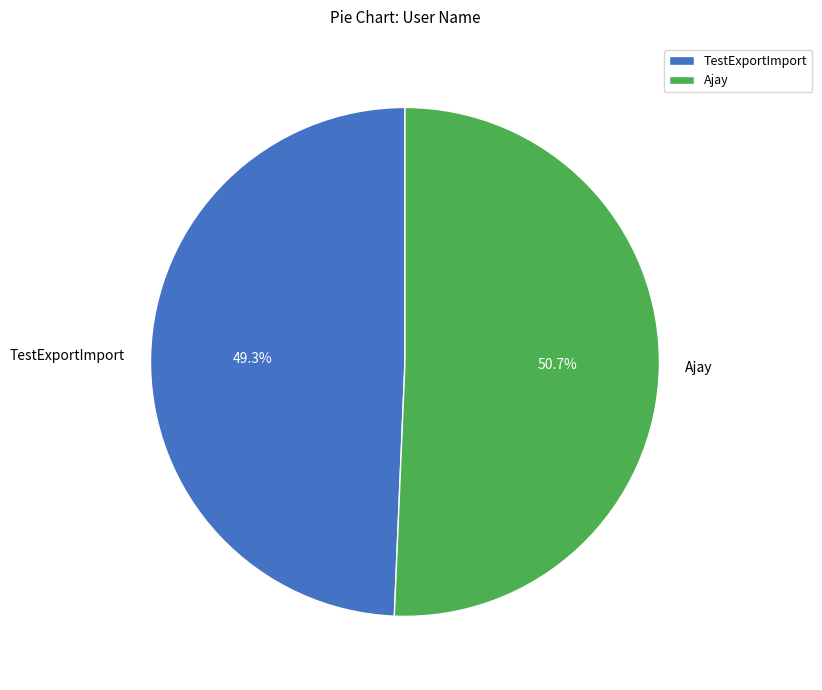

Does Ajay account for over 50% of the chart?

Yes